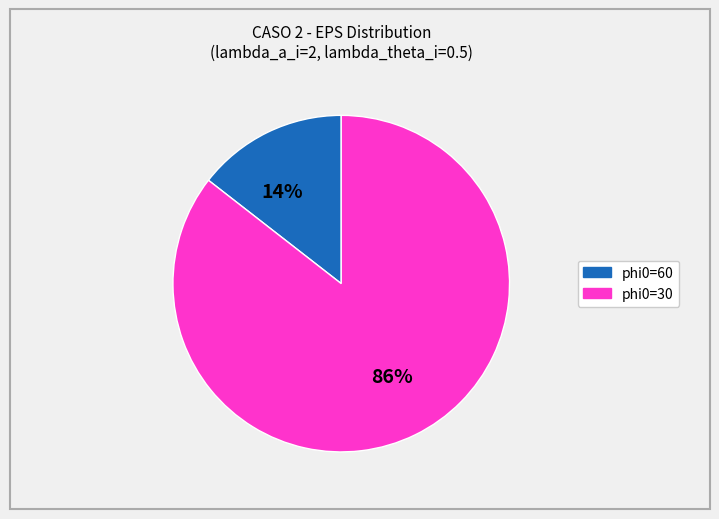

Count the number of slices in the pie.

2